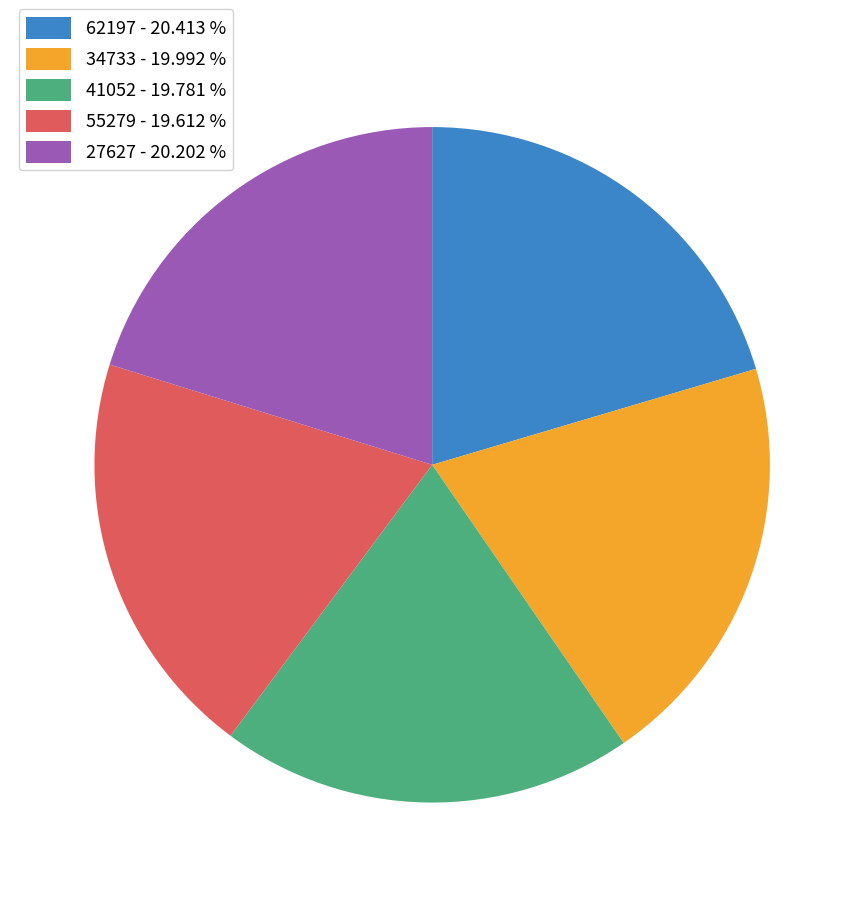

Combined, do 27627 and 34733 account for over 50%?

No